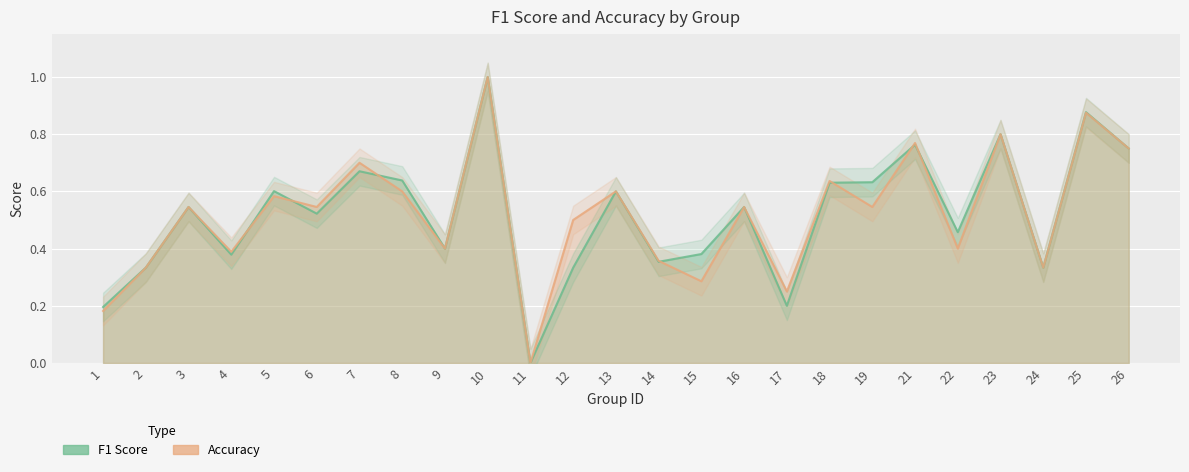

True or false: Accuracy and F1 Score intersect in this chart.

True